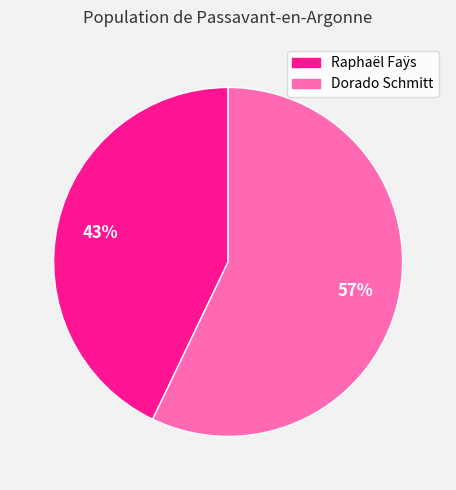

Do Raphaël Faÿs and Dorado Schmitt together represent more than half of the pie?

Yes